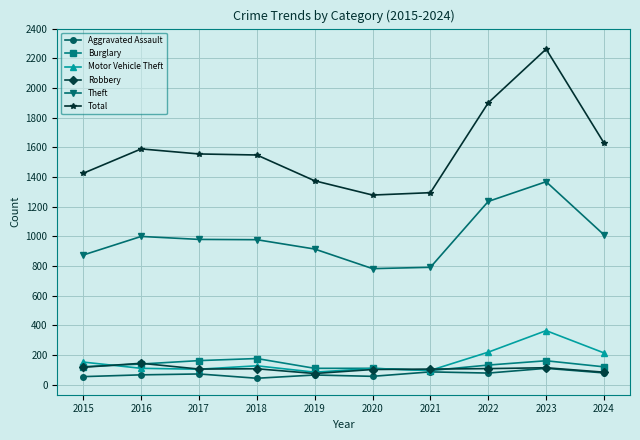

Between 2018 and 2022, which series saw the biggest shift?

Total